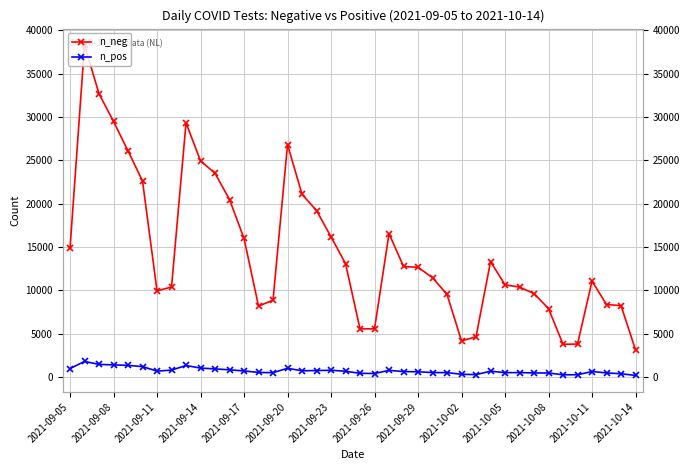

What is the lowest value of the n_pos series?

164